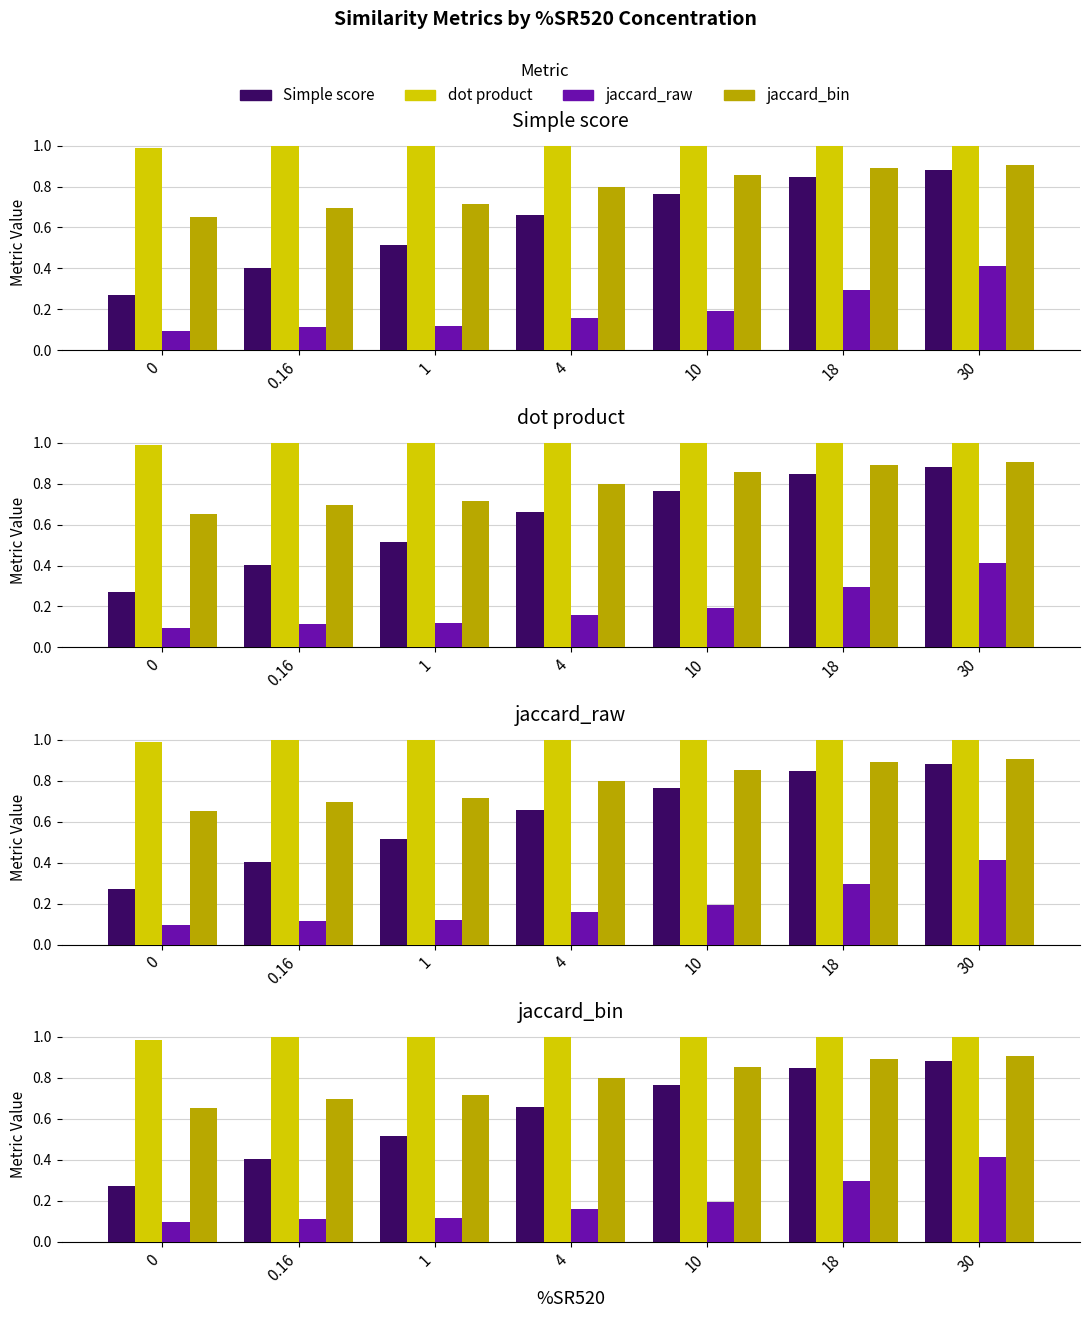

What is the total value across all series at 0.16?

2.2